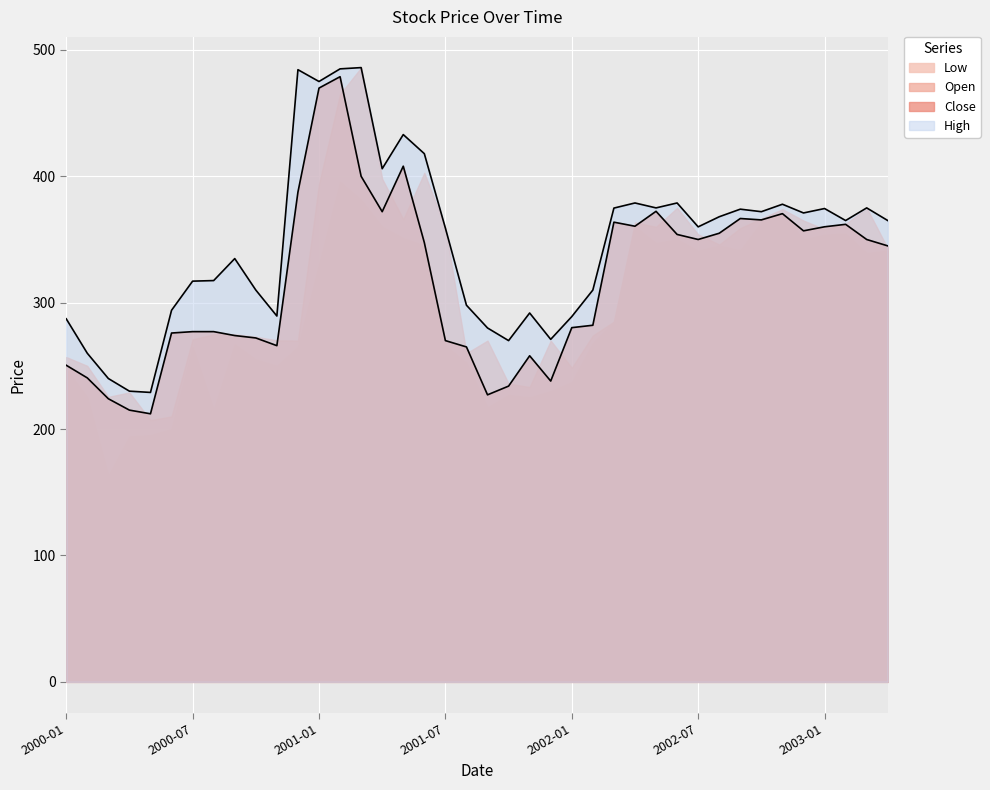

True or false: Close and High intersect in this chart.

False